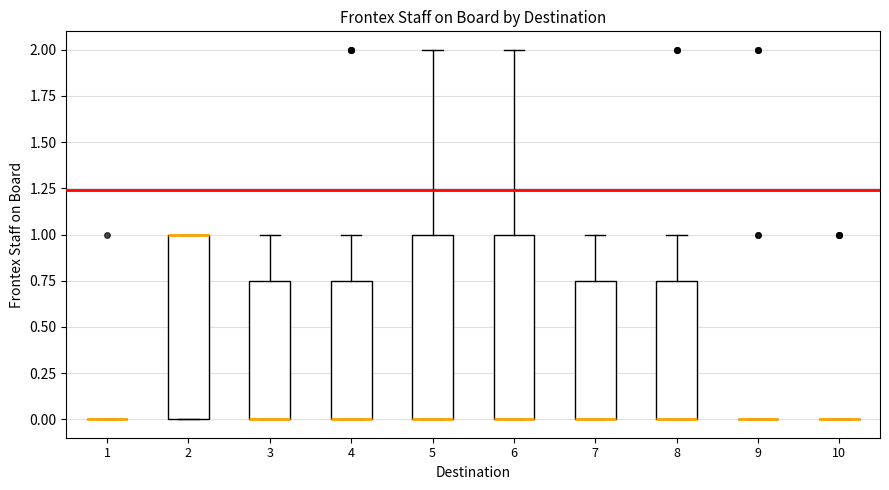

Where does the upper whisker of the box at x = 5 end on the y-axis? The values are not printed on the chart, so give them approximately, as read against the axis.

2.00